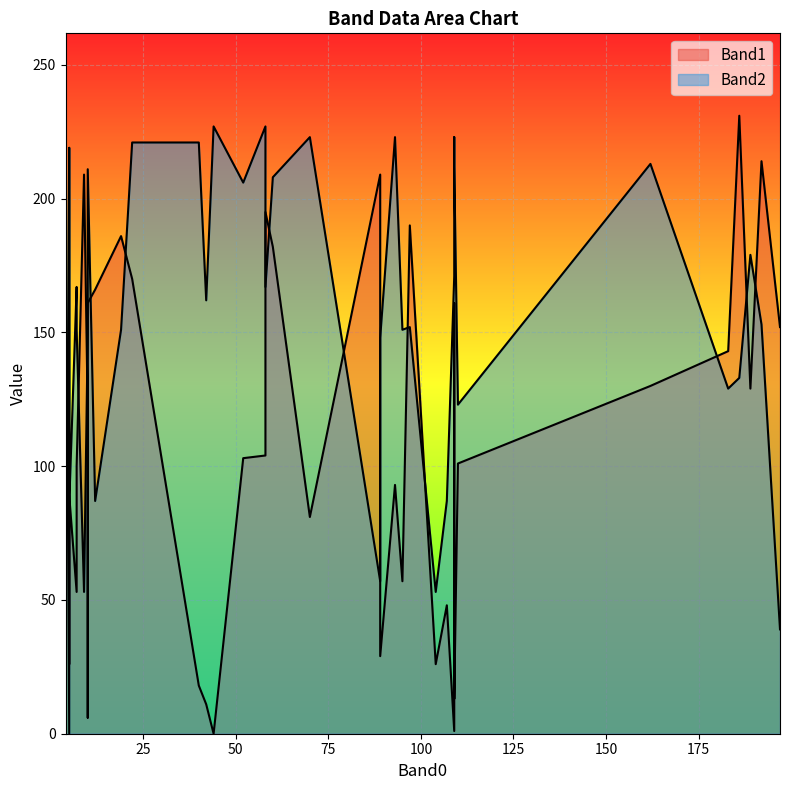

What is the total value across all series at 17?

391